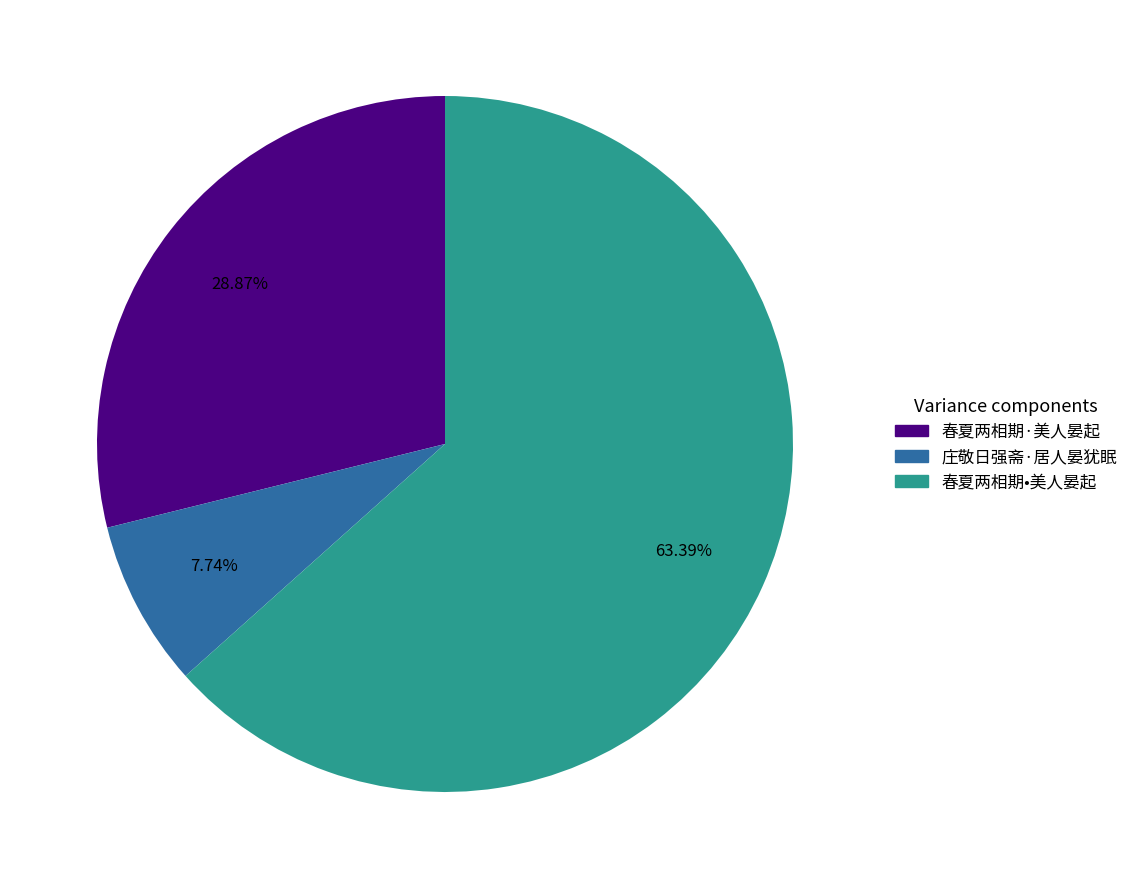

Which category has the smallest portion of the pie?

庄敬日强斋·居人晏犹眠